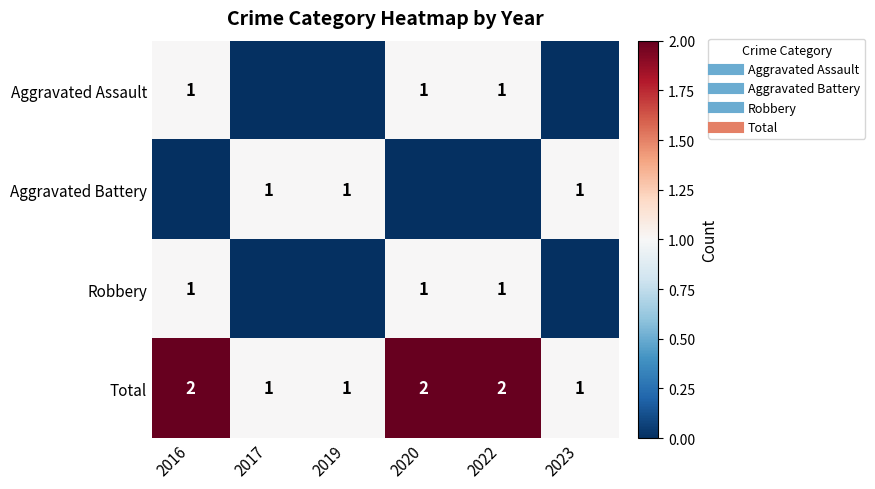

How many categories are shown in the chart?

6